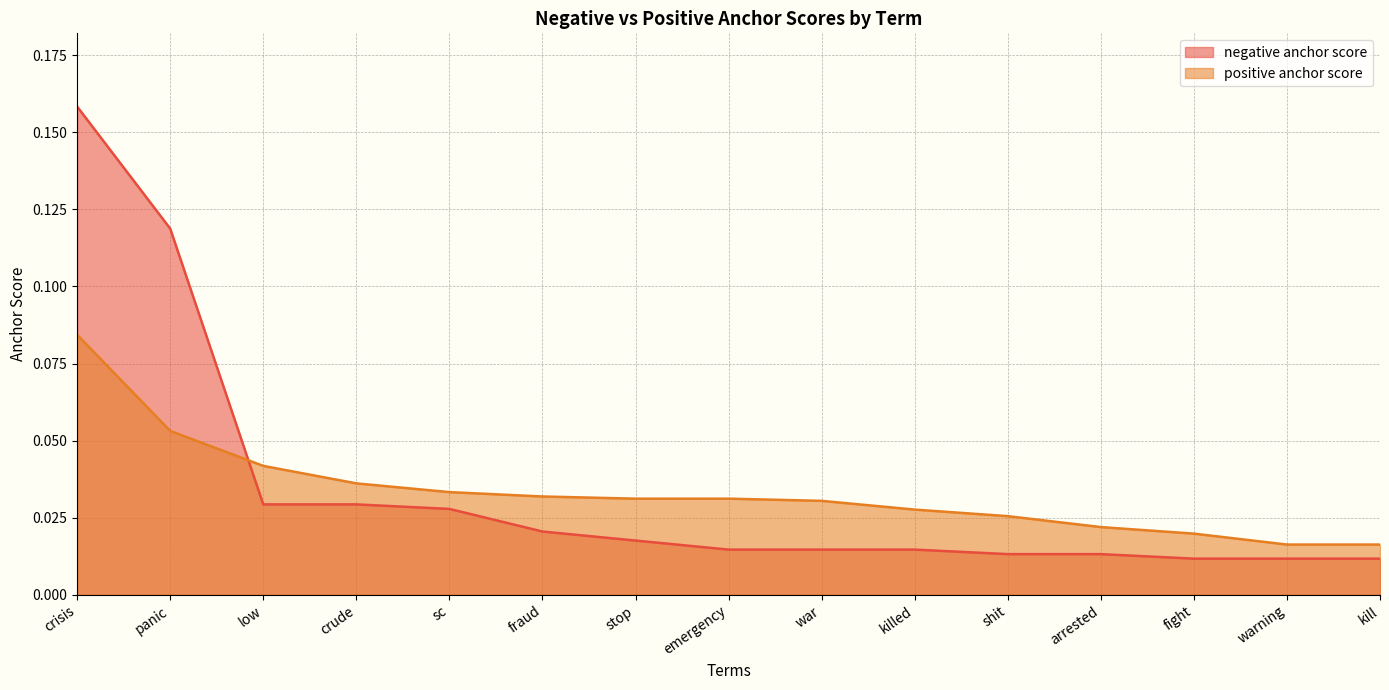

What are all the series names shown in the legend?

negative anchor score, positive anchor score